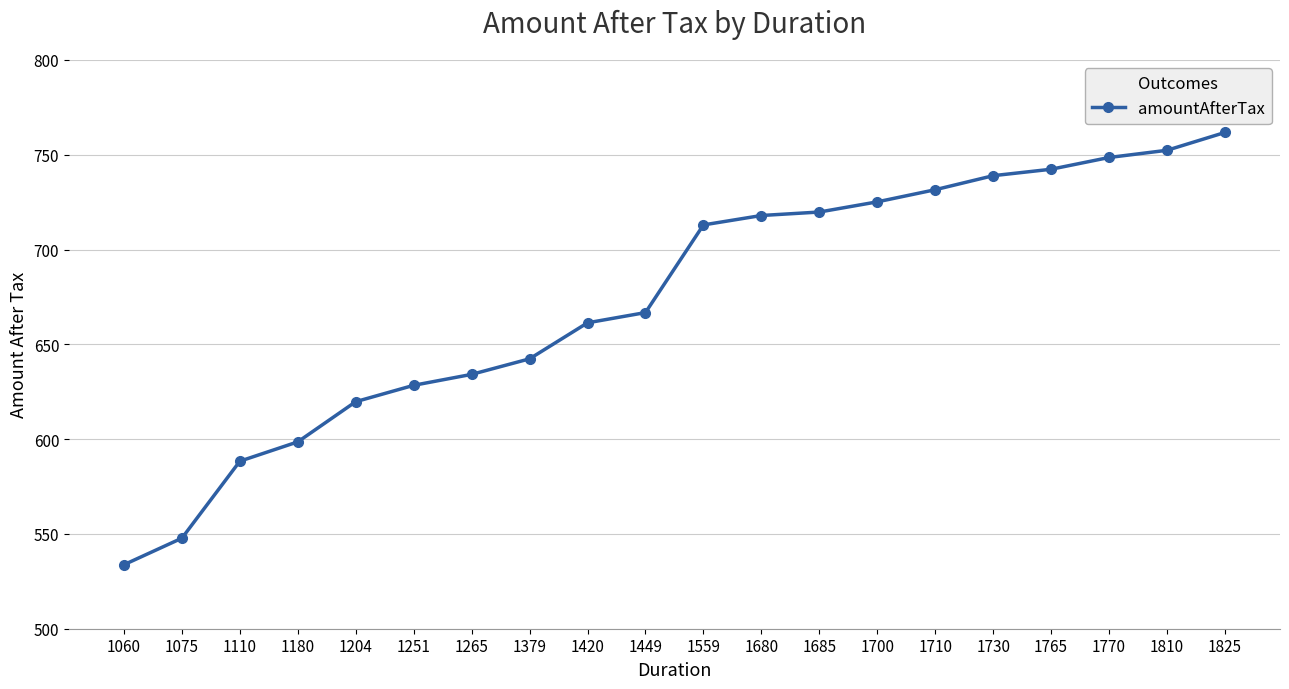

How many values are below 712?

10